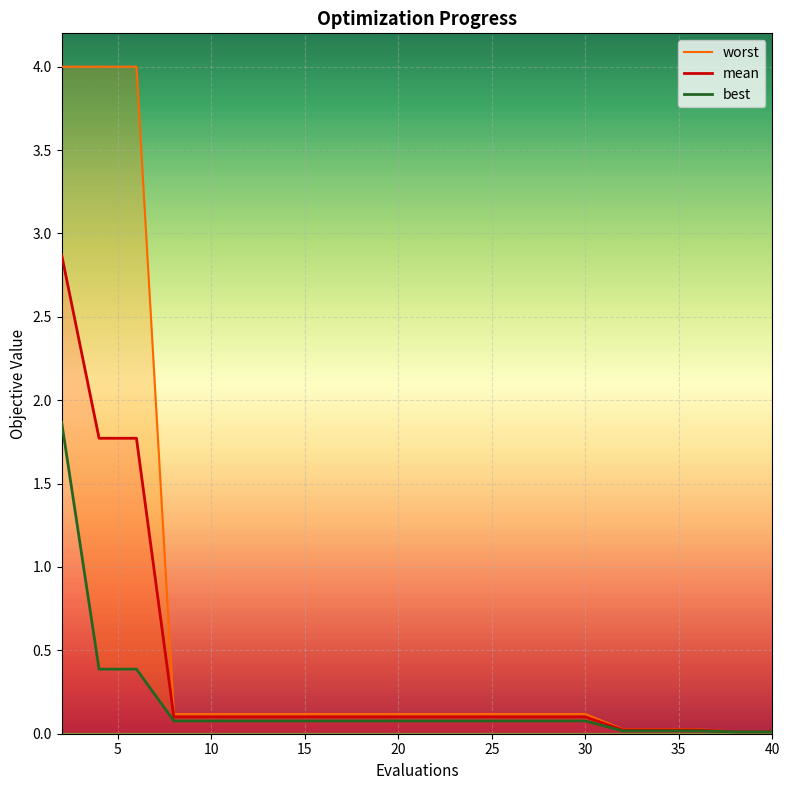

What is the value of the mean point at the 15th from the left?

0.1